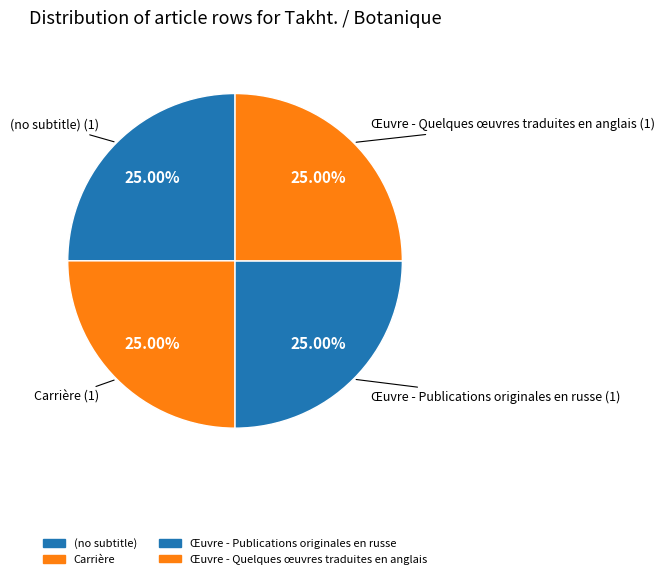

Is Œuvre - Publications originales en russe the majority of the pie?

No